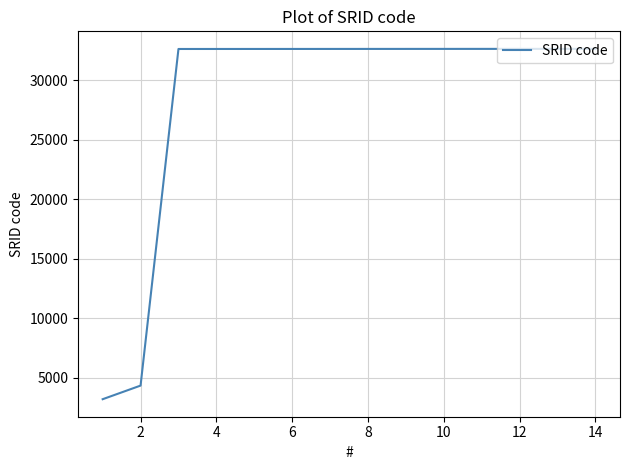

What is the difference between the maximum and minimum values?

29447